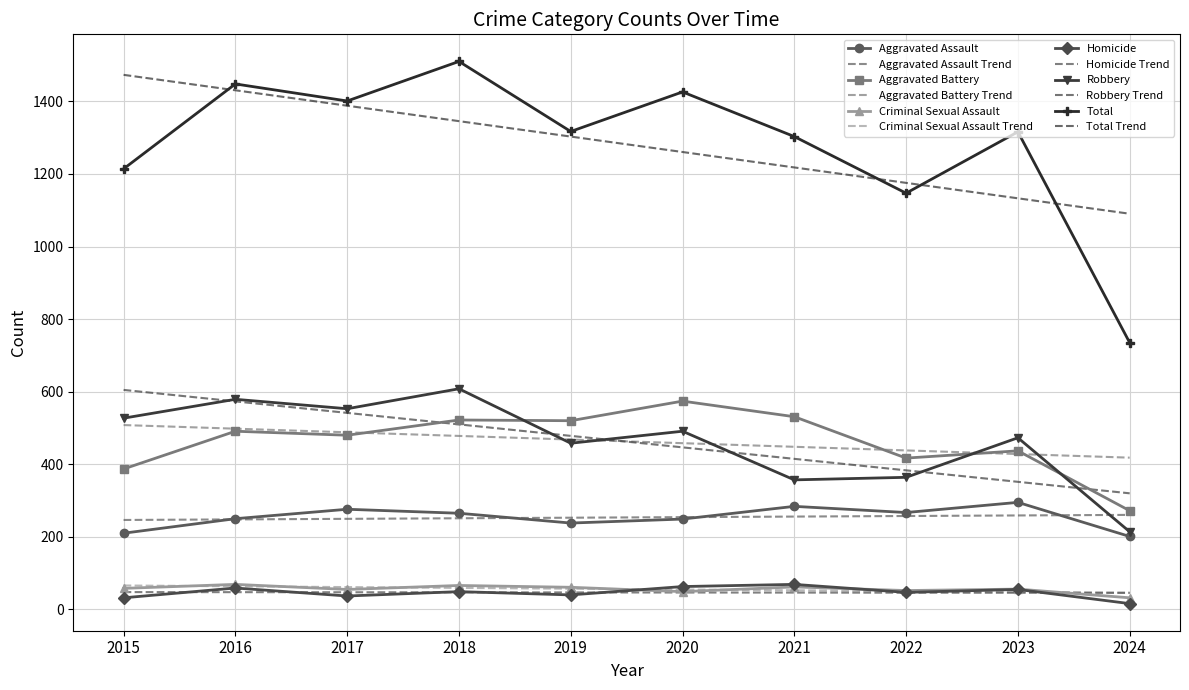

What is the average value of the Homicide series?

46.7